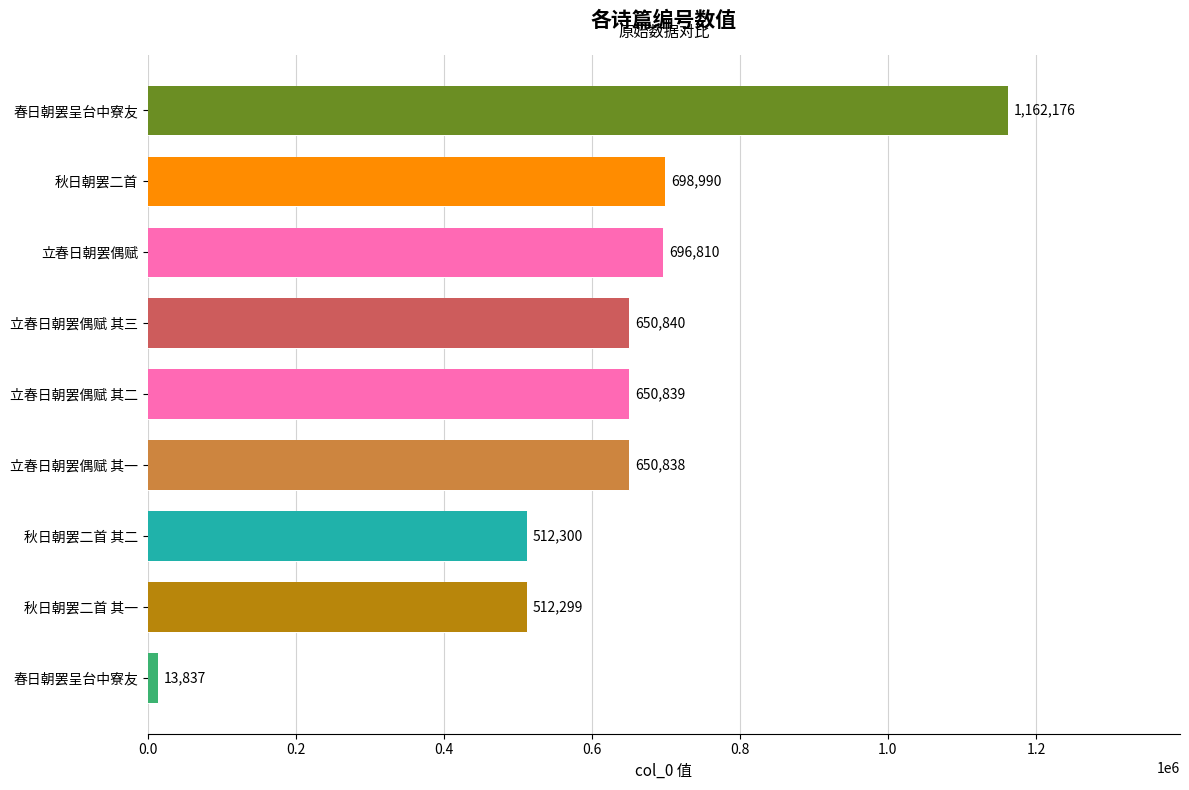

Are the bars horizontal?

Yes